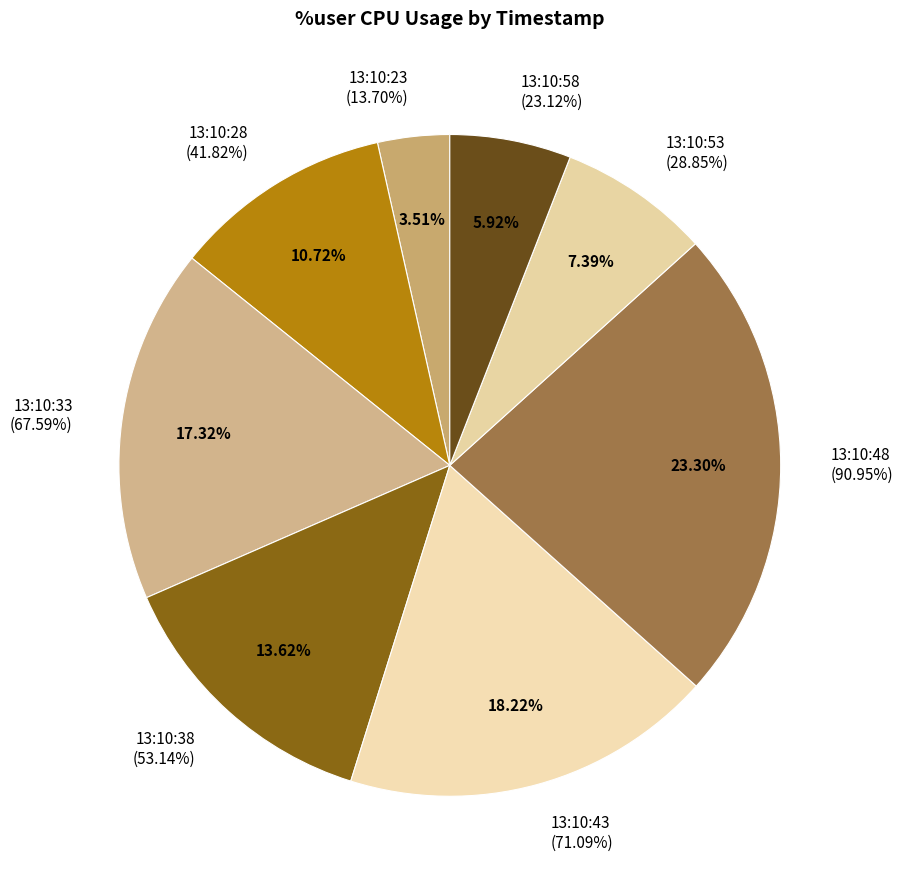

Count the number of slices in the pie.

8